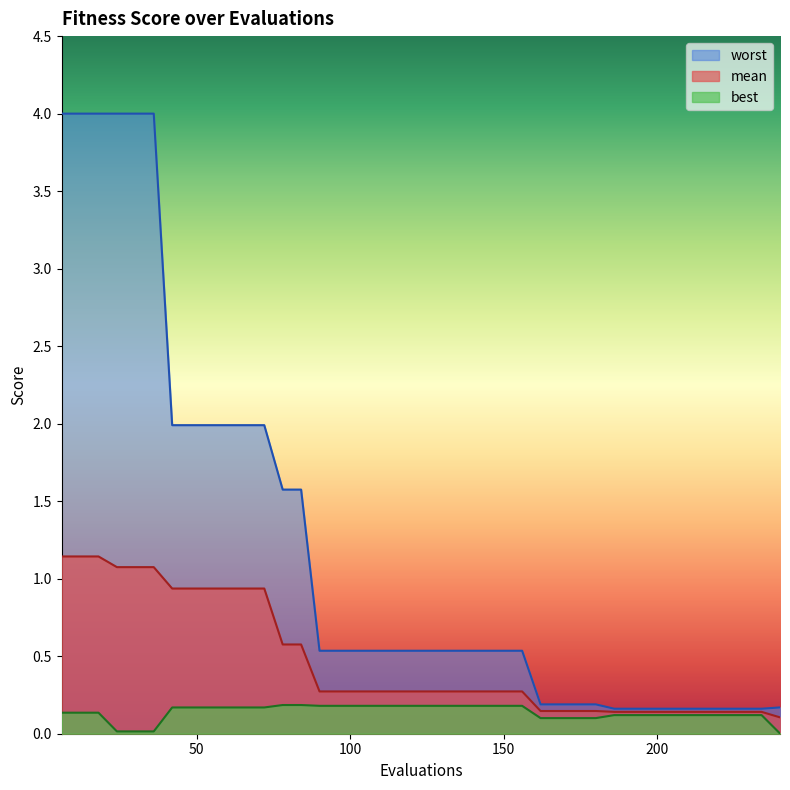

What is the sum of the best values at 132 and 6?

0.3